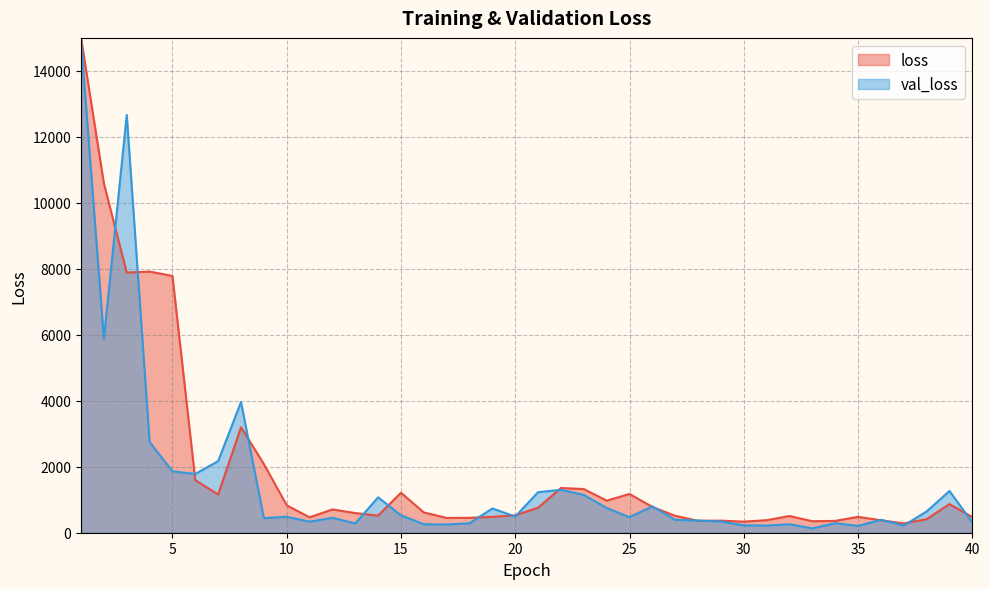

What is the ratio of the value at 25.0 to the value at 20.0?

1.0